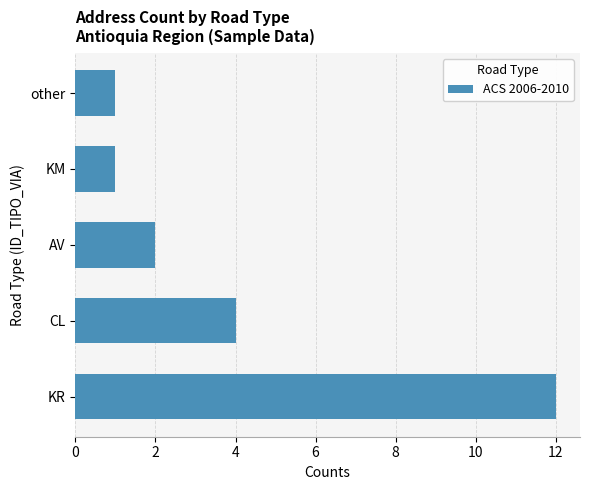

Which has a higher value, KM or CL?

CL